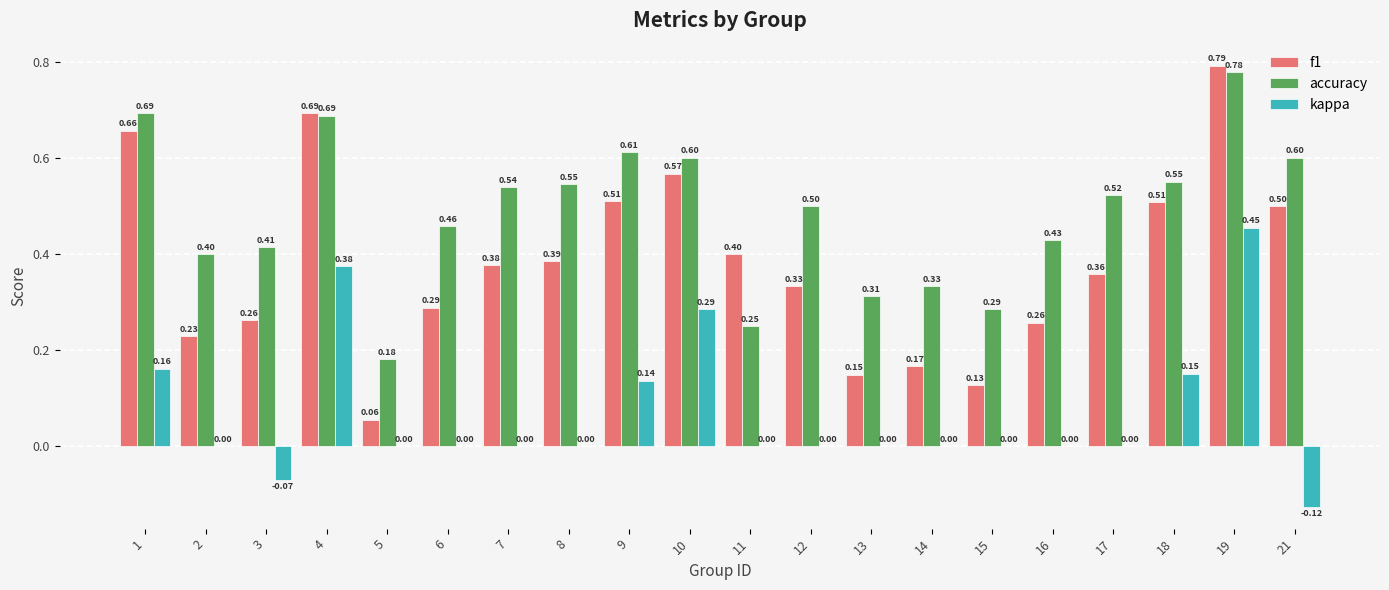

At which category is the sum across all series the highest?

19